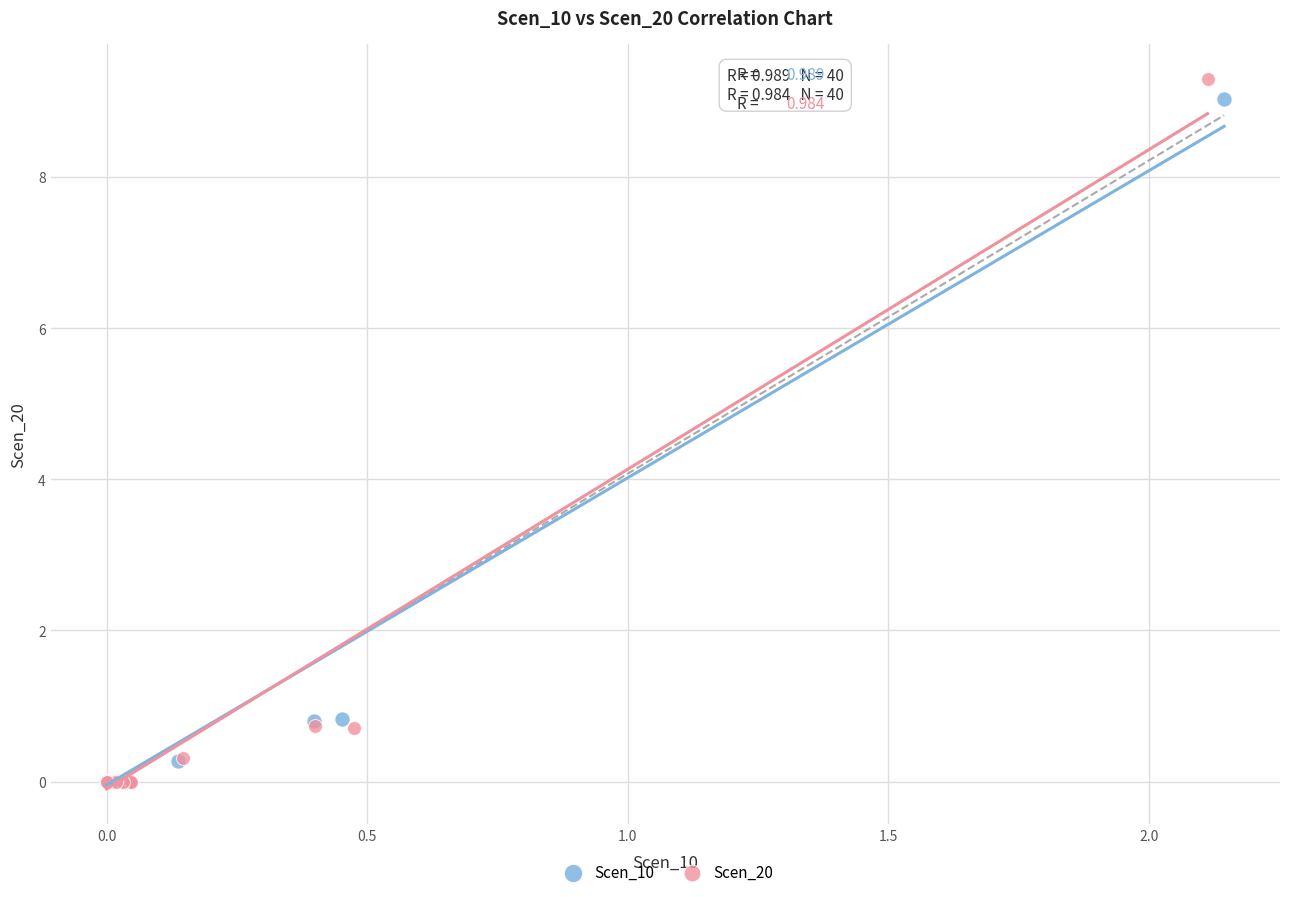

Which series has the largest Y range (max minus min)?

Scen_20